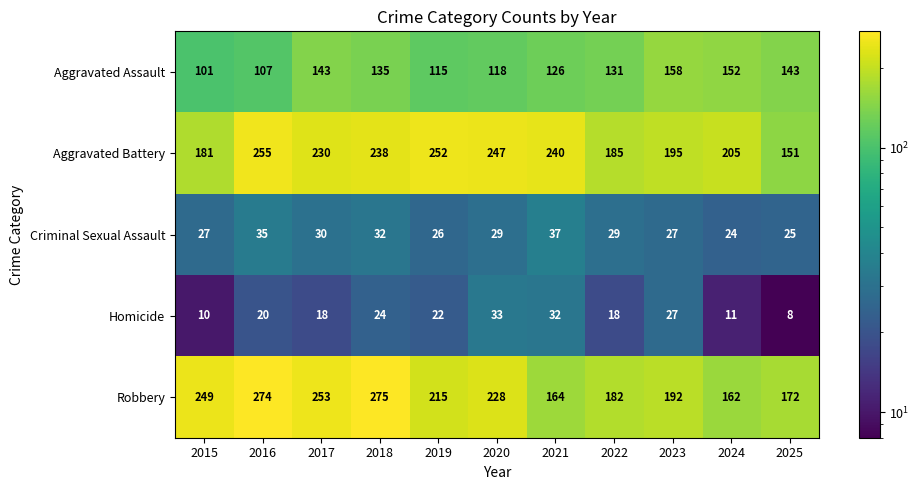

Which series has the widest spread of values?

Robbery